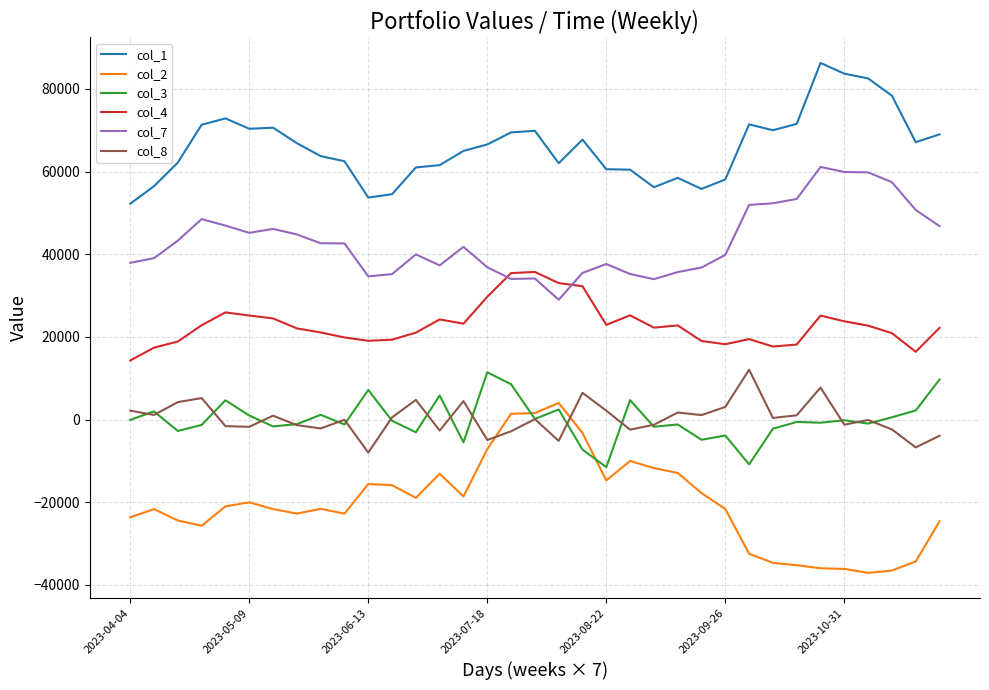

What is the maximum value shown in the chart?

86278